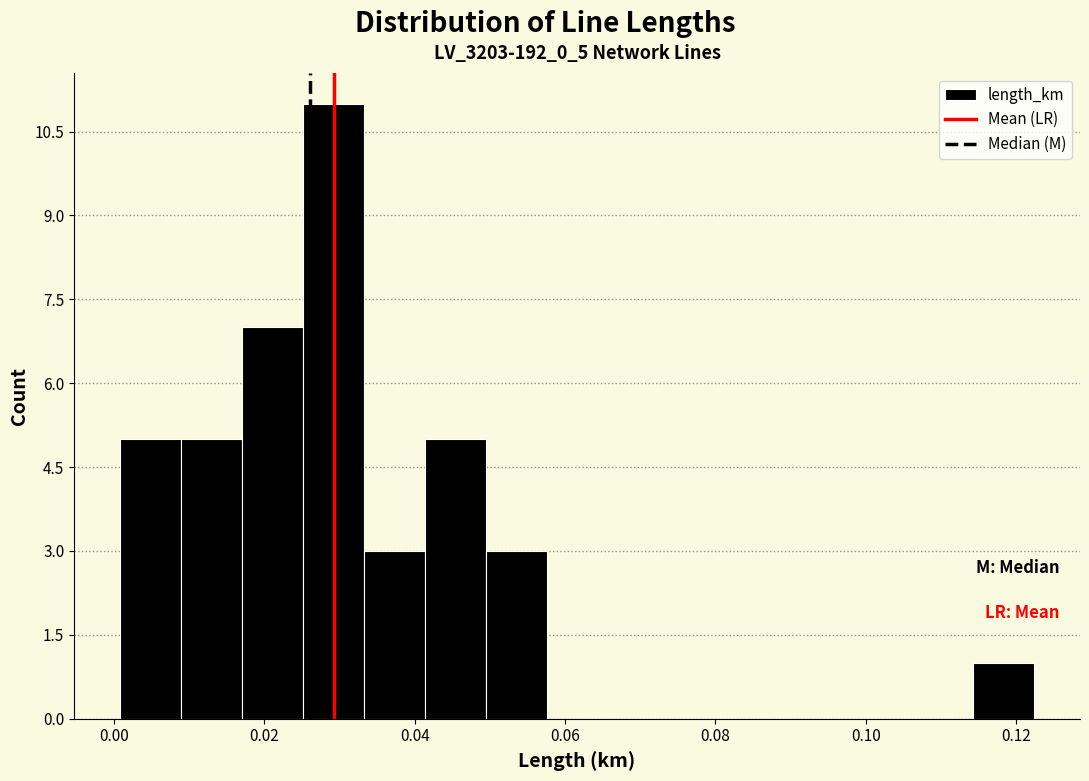

Reading left to right, list every bar in this chart as the range it spans on the x-axis followed by its height. Neither the bar edges nor the heights are printed on the chart, so give them approximately, as read against the axes.

0.000 to 0.008: 5
0.008 to 0.016: 5
0.016 to 0.026: 7
0.026 to 0.034: 11
0.034 to 0.042: 3
0.042 to 0.050: 5
0.050 to 0.058: 3
0.058 to 0.066: 0
0.066 to 0.074: 0
0.074 to 0.082: 0
0.082 to 0.090: 0
0.090 to 0.098: 0
0.098 to 0.106: 0
0.106 to 0.114: 0
0.114 to 0.122: 1